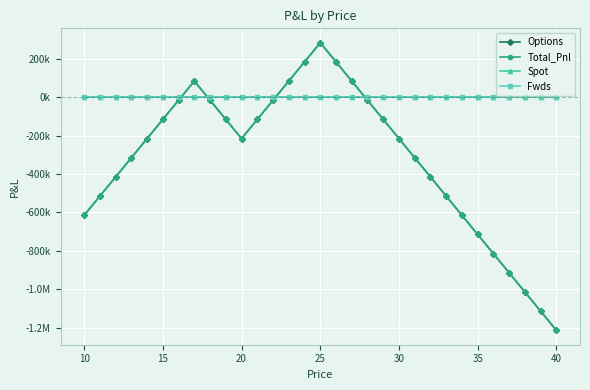

At how many categories does at least one series exceed 259113?

1